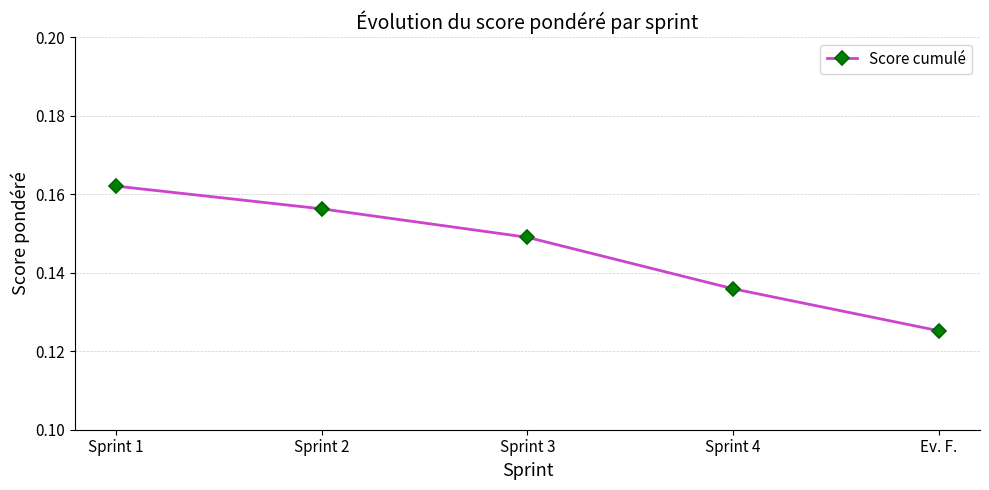

Which label corresponds to the largest value in the chart?

Sprint 1